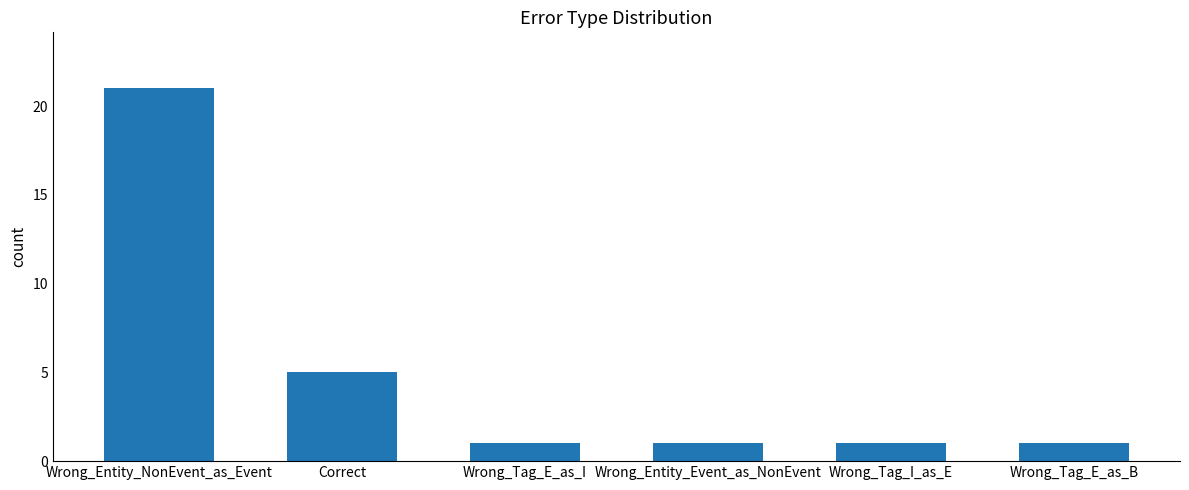

What is the maximum value shown in the chart?

21